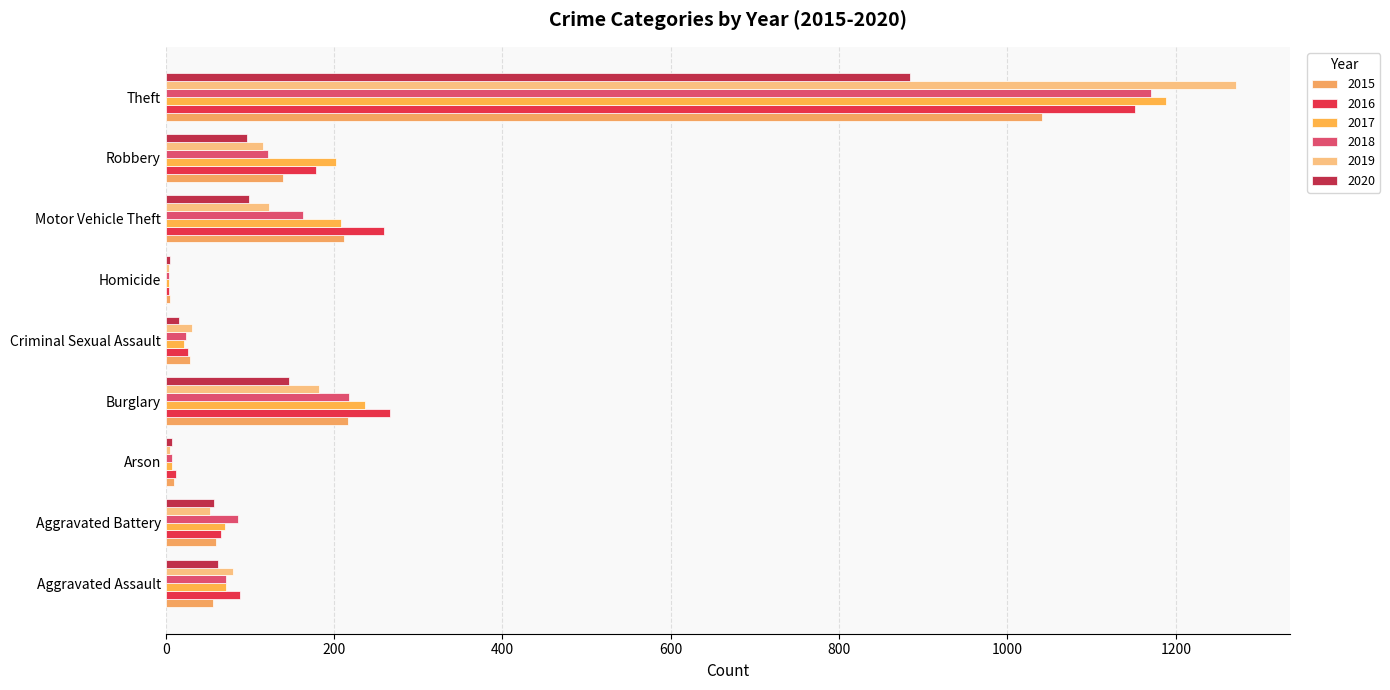

What is the total value across all series at Arson?

48